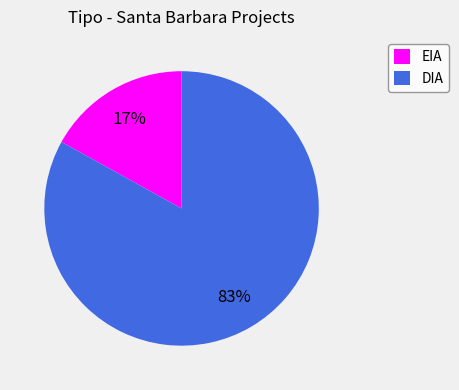

Rank the categories by value from lowest to highest.

EIA, DIA